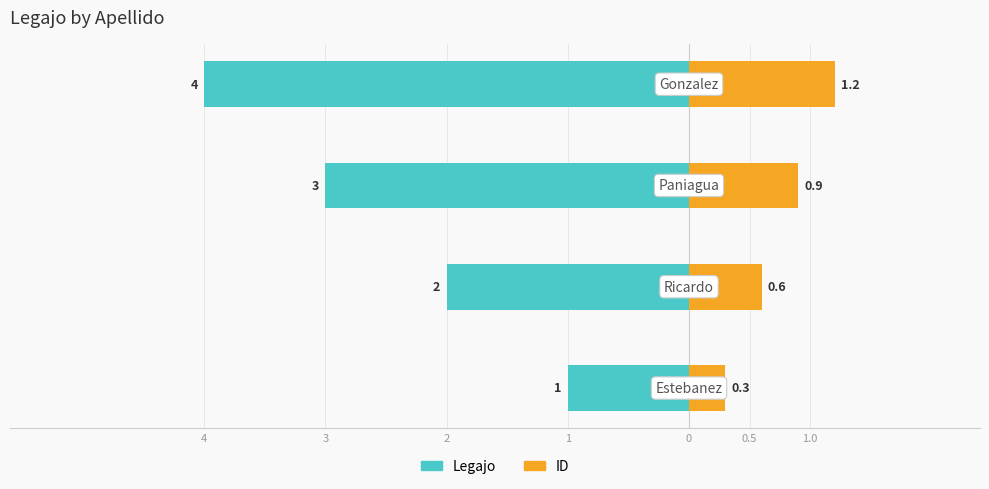

Reading left to right, list all the values displayed in this chart.

Legajo: 4=-1.0	3=-2.0	2=-3.0	1=-4.0
ID: 4=0.3	3=0.6	2=0.9	1=1.2